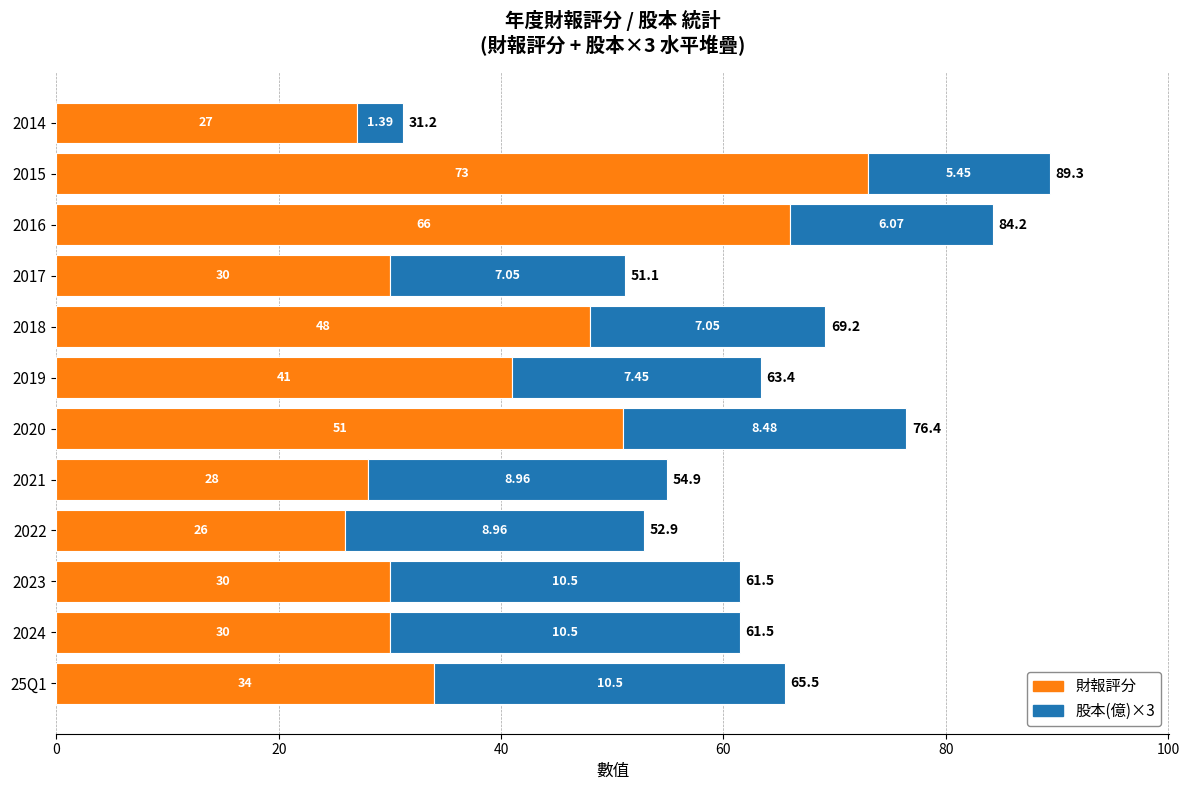

What is the average value of the 股本(億)×3 series?

23.1